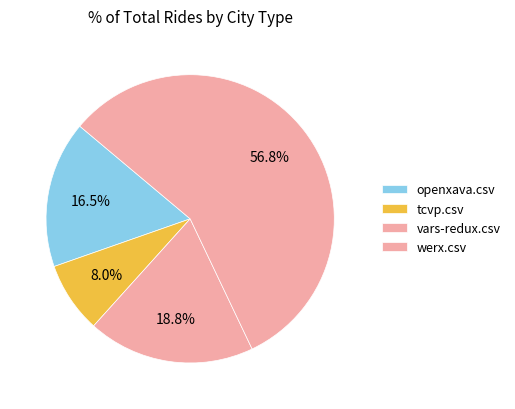

How many segments does this pie chart have?

4